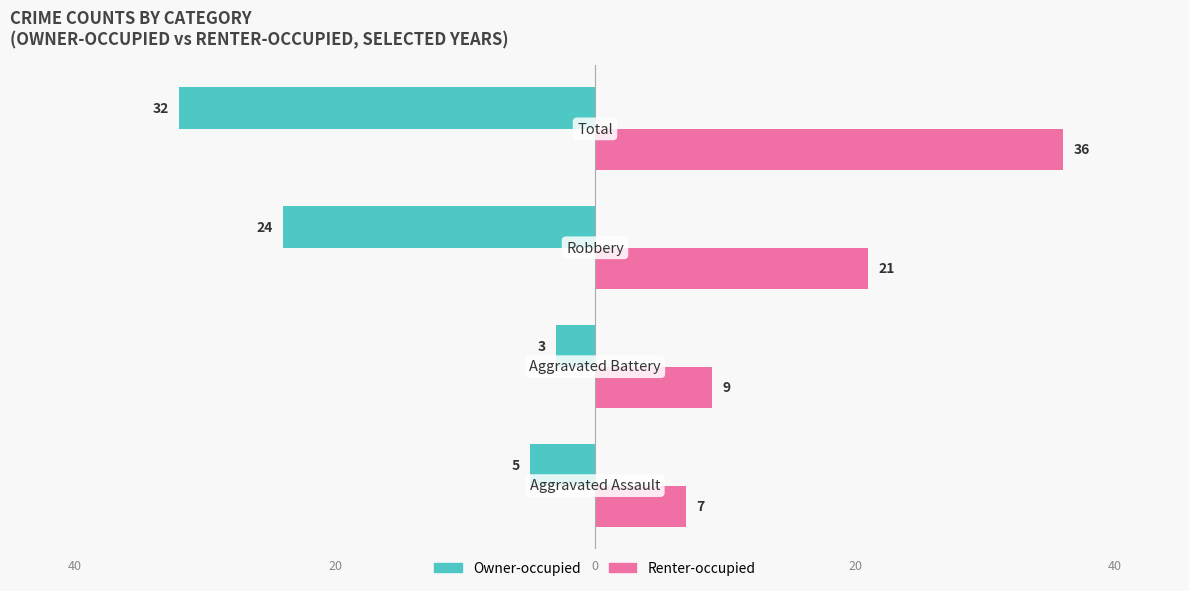

Which series has the largest total across all categories?

Renter-occupied